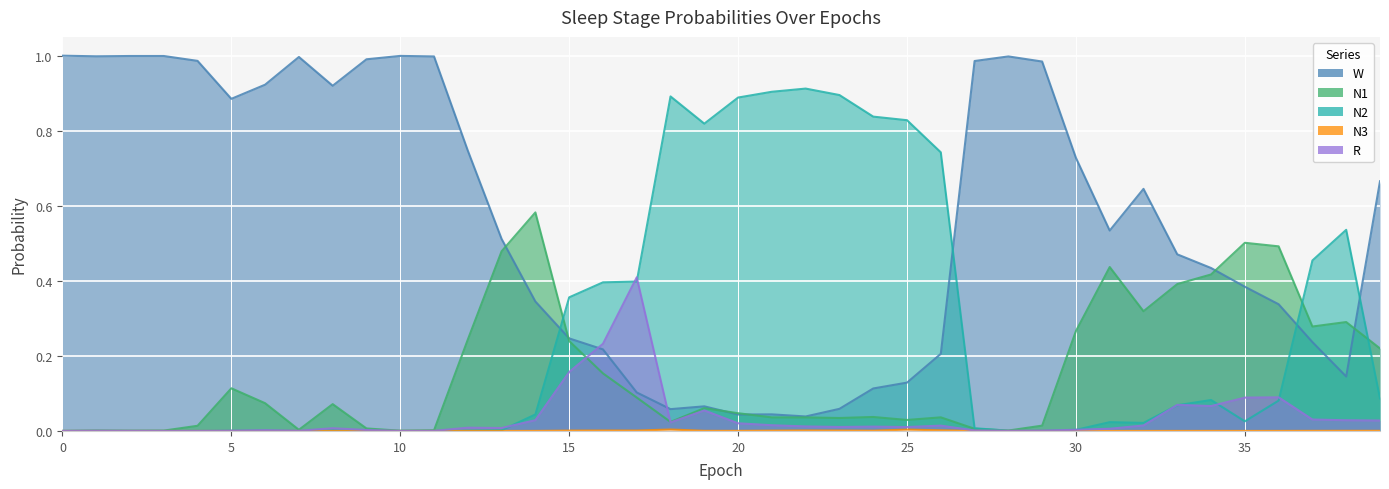

The value of W at 34 is 0.4. True or false?

True